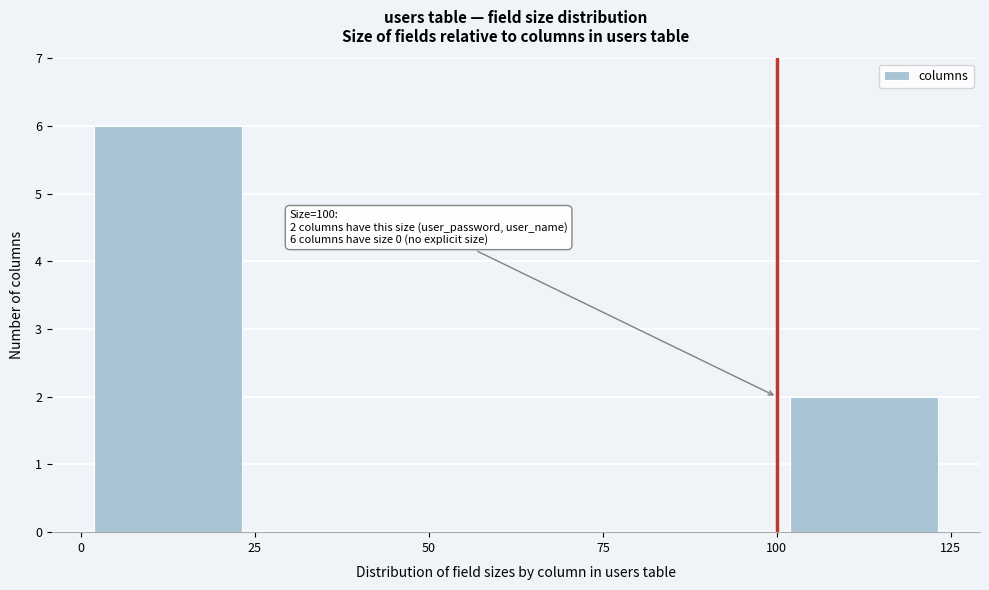

Which range on the x-axis has the tallest bar?

0 to 25